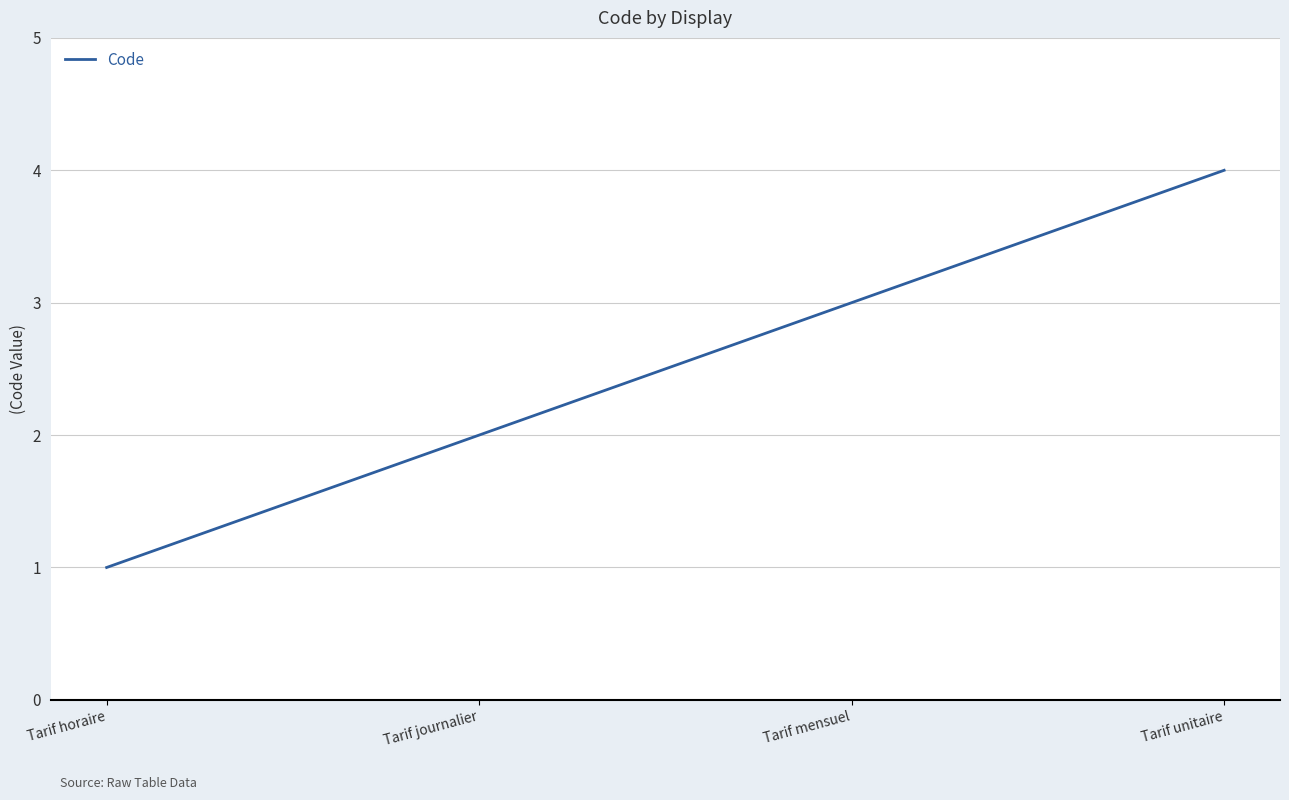

List the labels in order of value, smallest first.

Tarif horaire, Tarif journalier, Tarif mensuel, Tarif unitaire